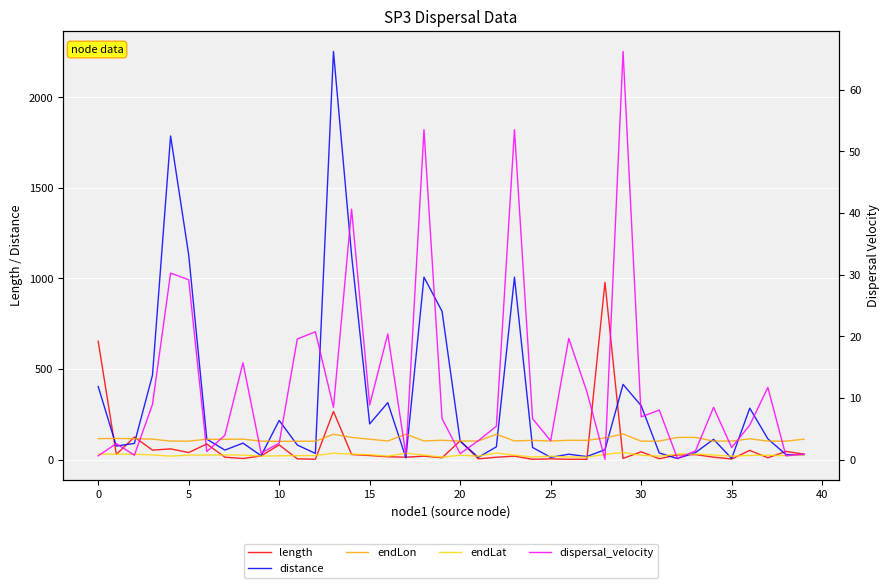

What is the approximate value of distance at 40?

21.3